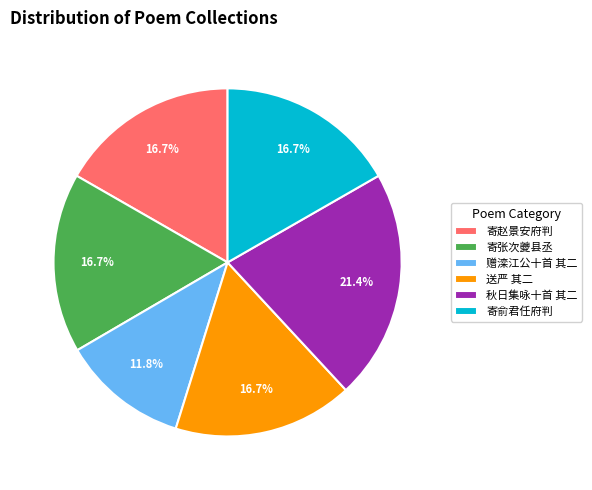

Count the number of slices in the pie.

6